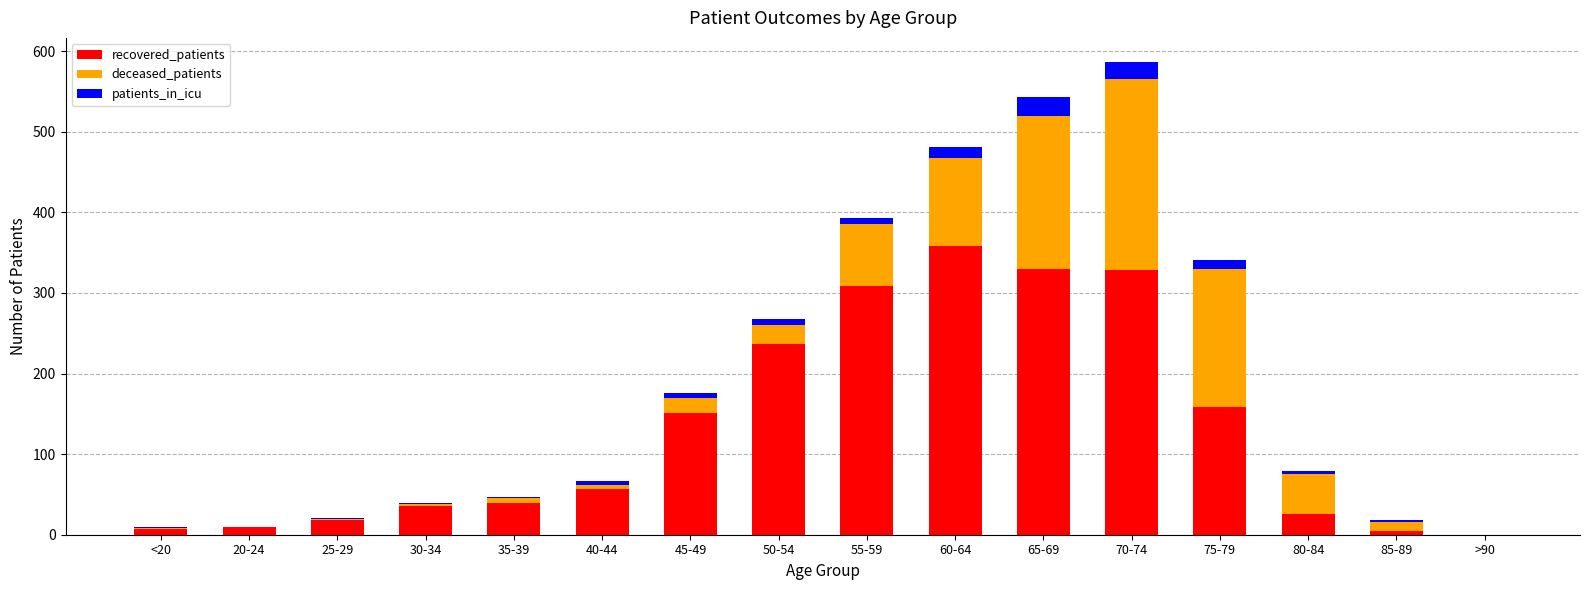

At which category is the sum across all series the highest?

70-74